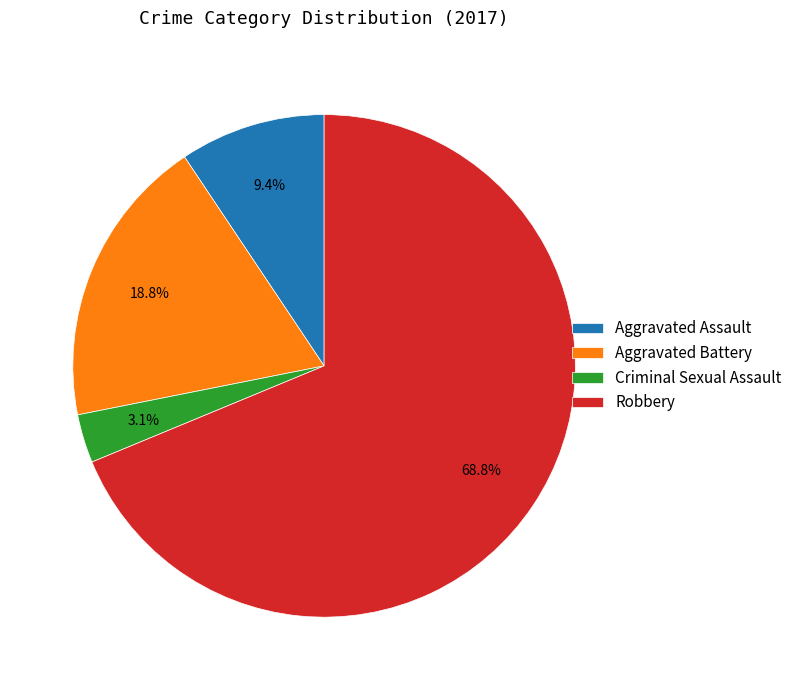

Does Robbery represent more than half of the total?

Yes